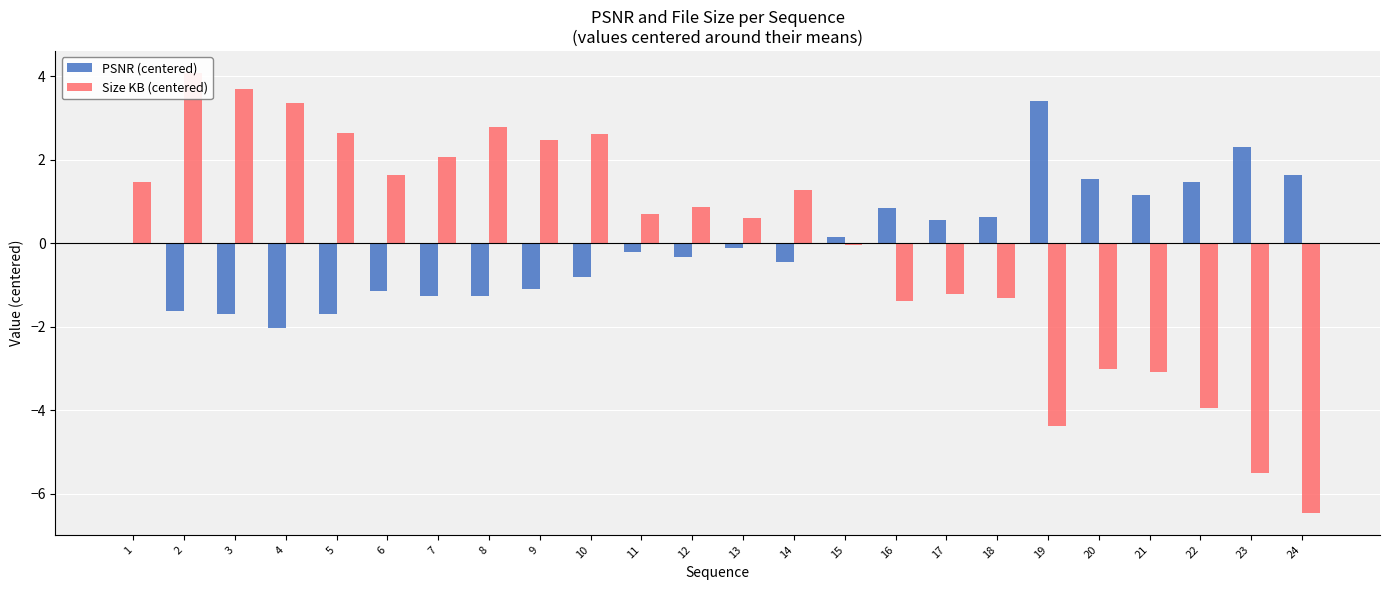

What are all the series names shown in the legend?

PSNR (centered), Size KB (centered)